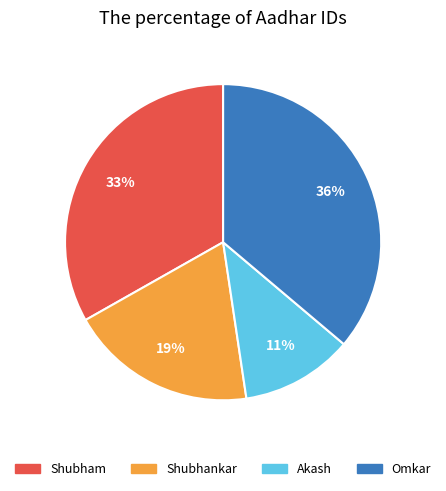

The Shubham slice represents 33% of the pie. True or false?

True